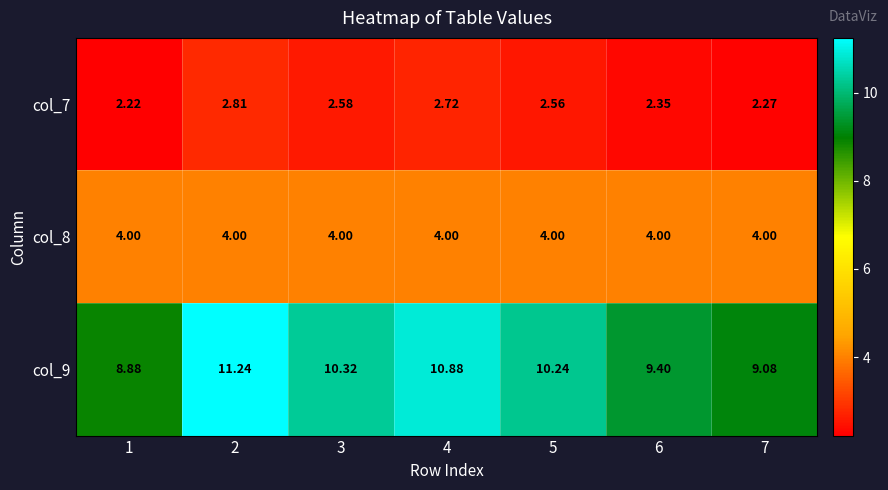

Count the number of categories in the chart.

7